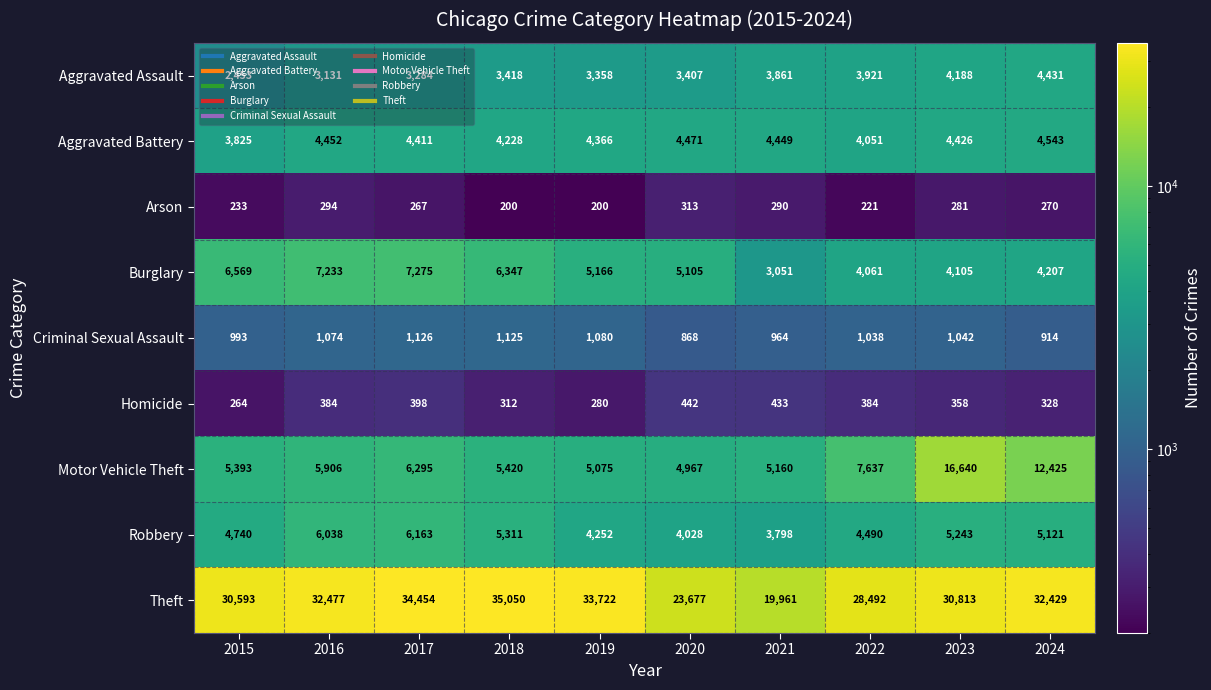

Rank the series at 2024 from highest to lowest value.

Theft, Motor Vehicle Theft, Robbery, Aggravated Battery, Aggravated Assault, Burglary, Criminal Sexual Assault, Homicide, Arson